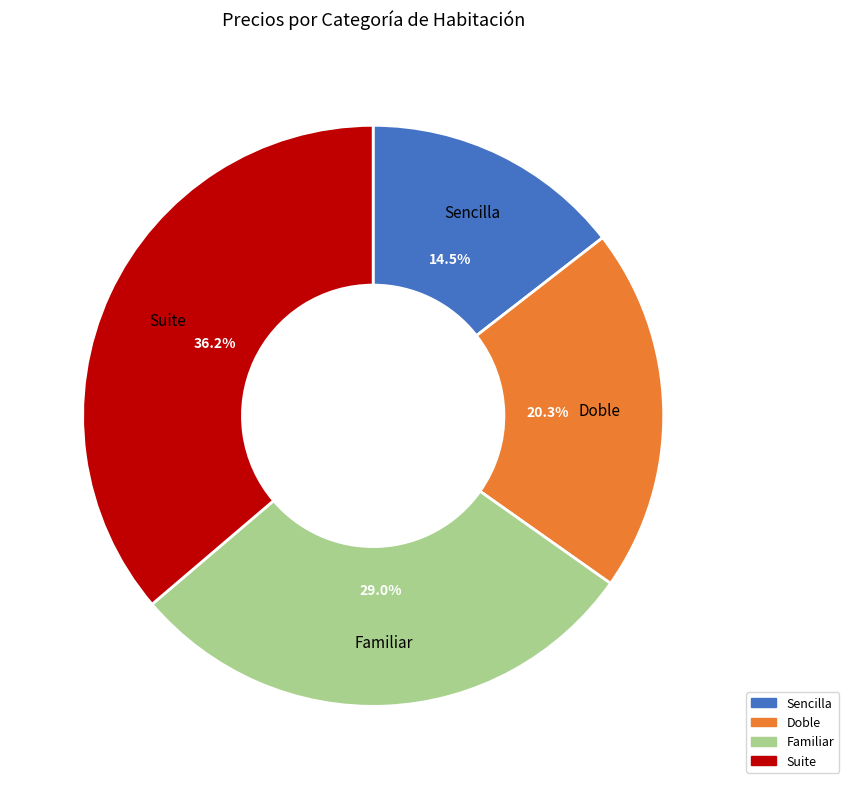

True or false: Familiar accounts for 29% of the total.

True